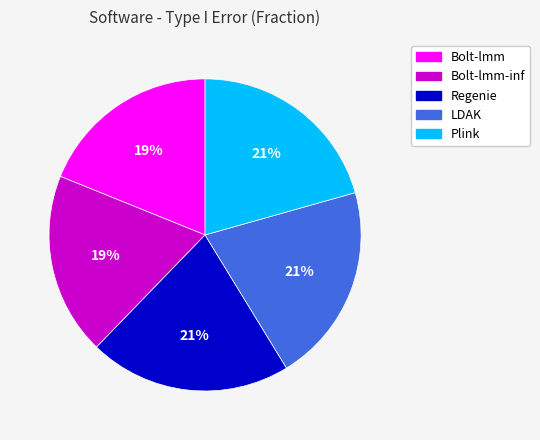

To the nearest percent, what is the difference between the largest and smallest slice percentages?

2%